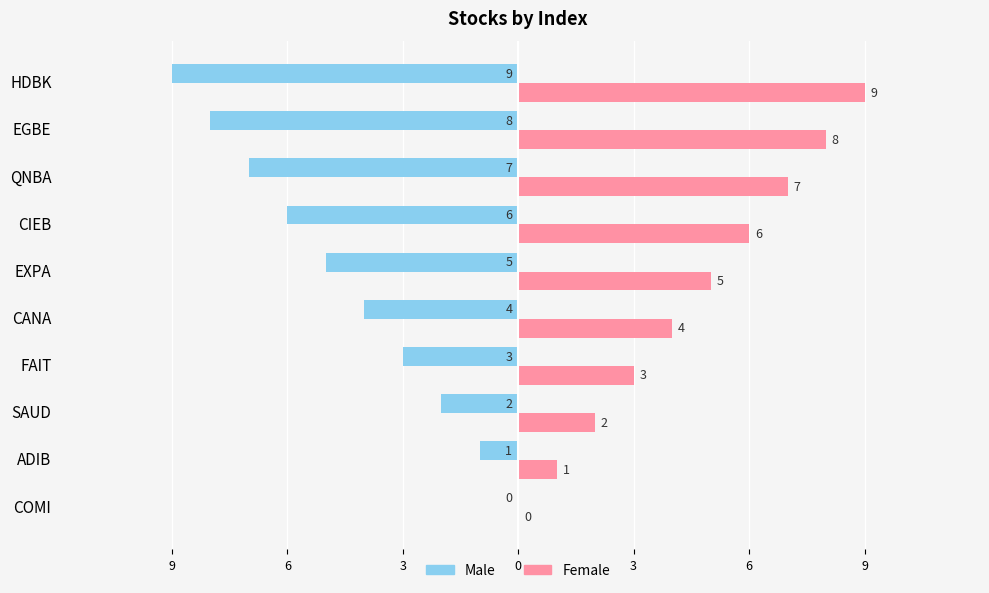

What are all the series names shown in the legend?

Male, Female